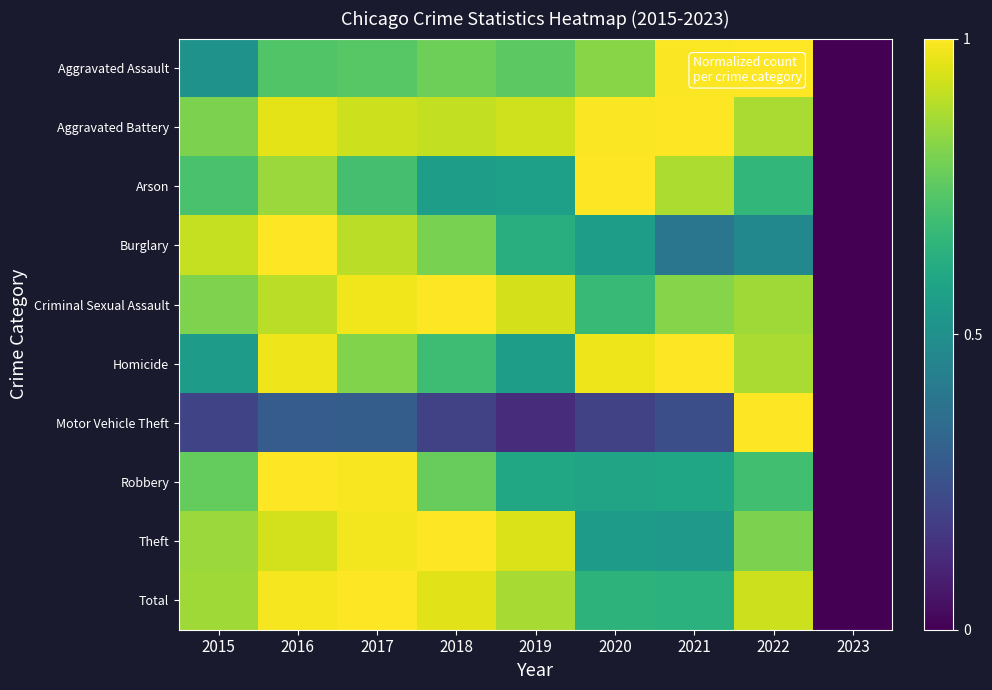

Reading right to left, extract all data points from this chart.

Aggravated Assault: 2023=0.0	2022=1.0	2021=1.0	2020=0.8	2019=0.7	2018=0.8	2017=0.7	2016=0.7	2015=0.5
Aggravated Battery: 2023=0.0	2022=0.9	2021=1.0	2020=1.0	2019=0.9	2018=0.9	2017=0.9	2016=1.0	2015=0.8
Arson: 2023=0.0	2022=0.7	2021=0.9	2020=1.0	2019=0.6	2018=0.6	2017=0.7	2016=0.8	2015=0.7
Burglary: 2023=0.0	2022=0.5	2021=0.4	2020=0.6	2019=0.6	2018=0.8	2017=0.9	2016=1.0	2015=0.9
Criminal Sexual Assault: 2023=0.0	2022=0.9	2021=0.8	2020=0.7	2019=0.9	2018=1.0	2017=1.0	2016=0.9	2015=0.8
Homicide: 2023=0.0	2022=0.9	2021=1.0	2020=1.0	2019=0.6	2018=0.7	2017=0.8	2016=1.0	2015=0.6
Motor Vehicle Theft: 2023=0.0	2022=1.0	2021=0.2	2020=0.2	2019=0.1	2018=0.2	2017=0.3	2016=0.3	2015=0.2
Robbery: 2023=0.0	2022=0.7	2021=0.6	2020=0.6	2019=0.6	2018=0.8	2017=1.0	2016=1.0	2015=0.8
Theft: 2023=0.0	2022=0.8	2021=0.5	2020=0.5	2019=0.9	2018=1.0	2017=1.0	2016=0.9	2015=0.9
Total: 2023=0.0	2022=0.9	2021=0.6	2020=0.6	2019=0.9	2018=1.0	2017=1.0	2016=1.0	2015=0.9